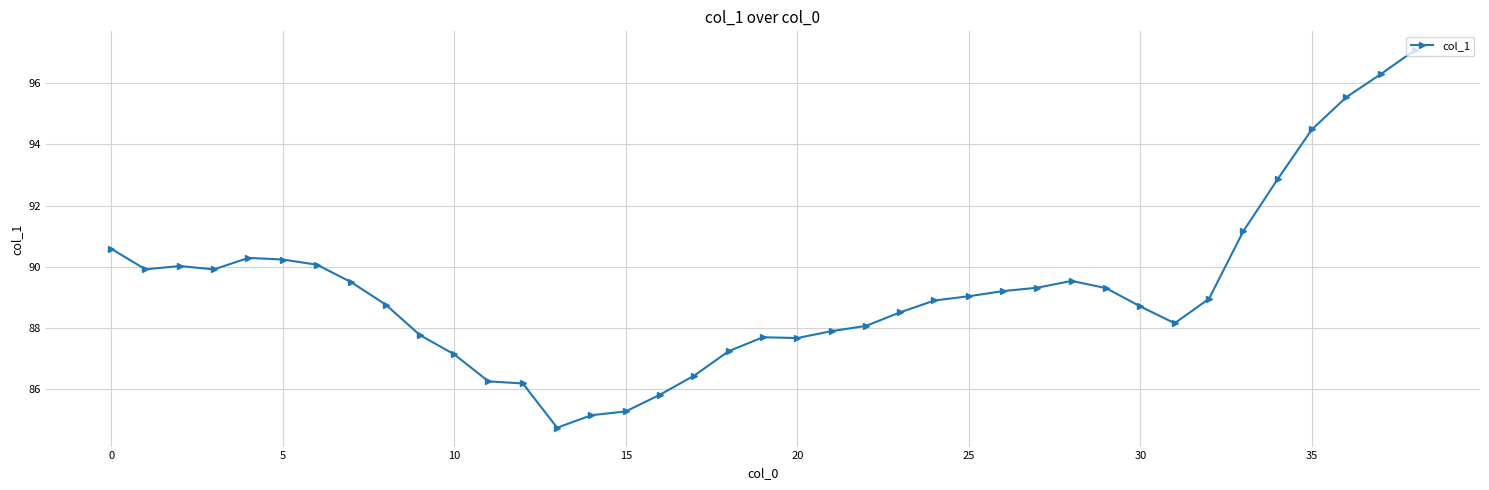

What is the maximum value shown in the chart?

97.1